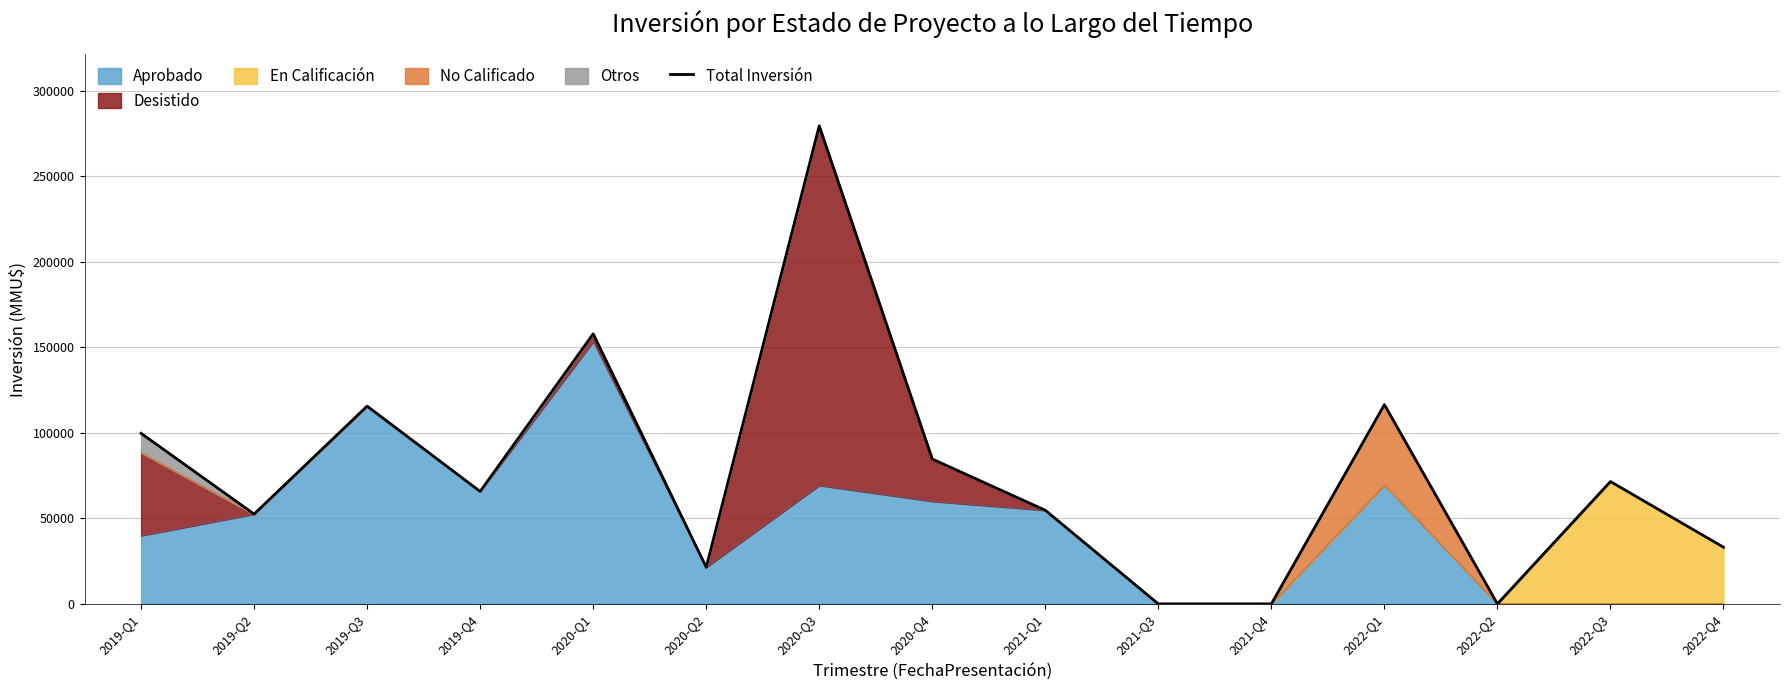

At which category does the chart reach its minimum across all series?

2021-Q3